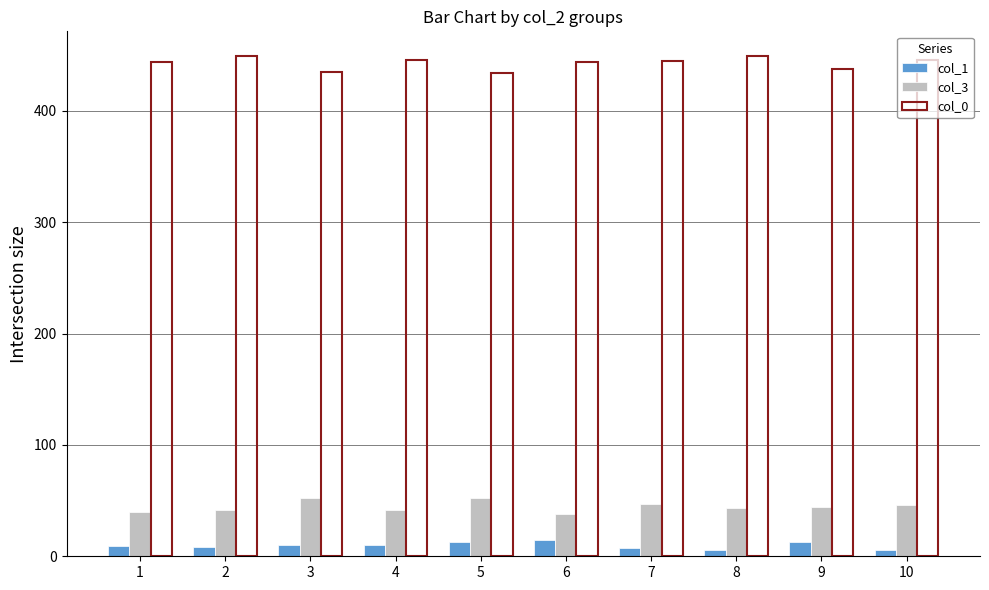

Rank the series at 5 from highest to lowest value.

col_0, col_3, col_1